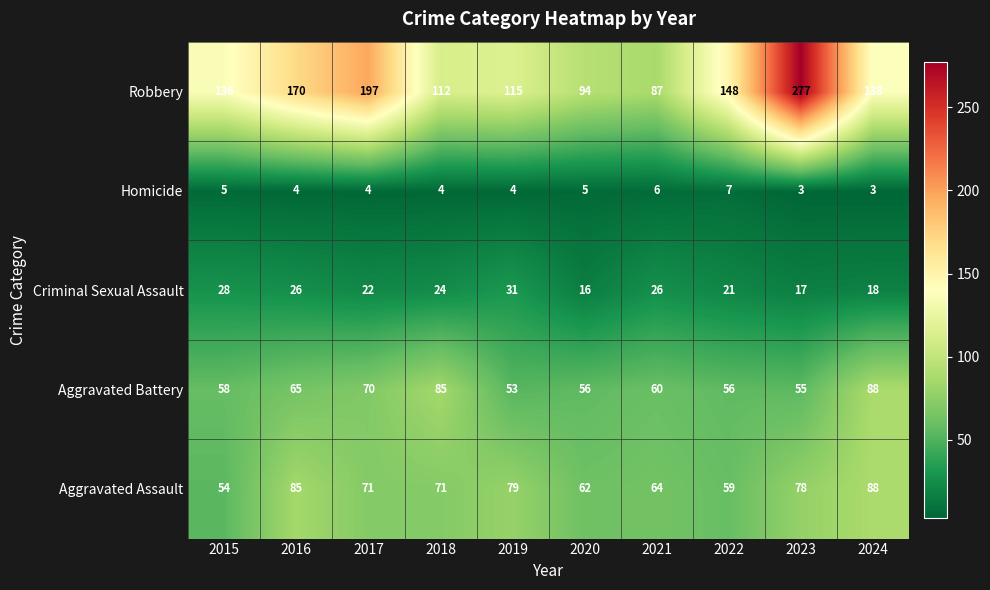

What value does the Aggravated Assault series have at 2024, to the nearest 5?

90